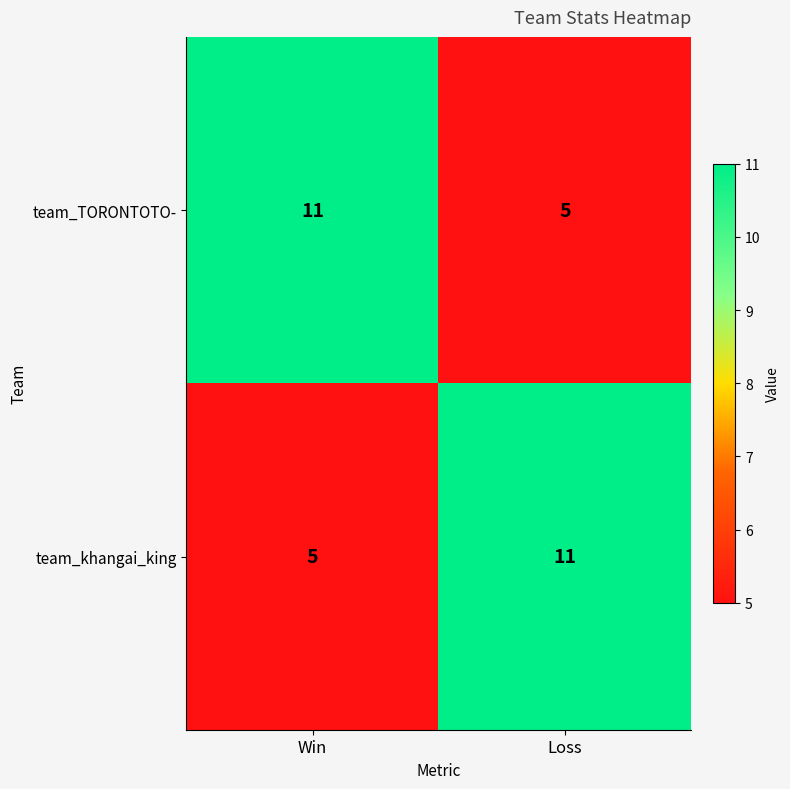

Which category has the lowest value in the team_TORONTOTO- series?

Loss